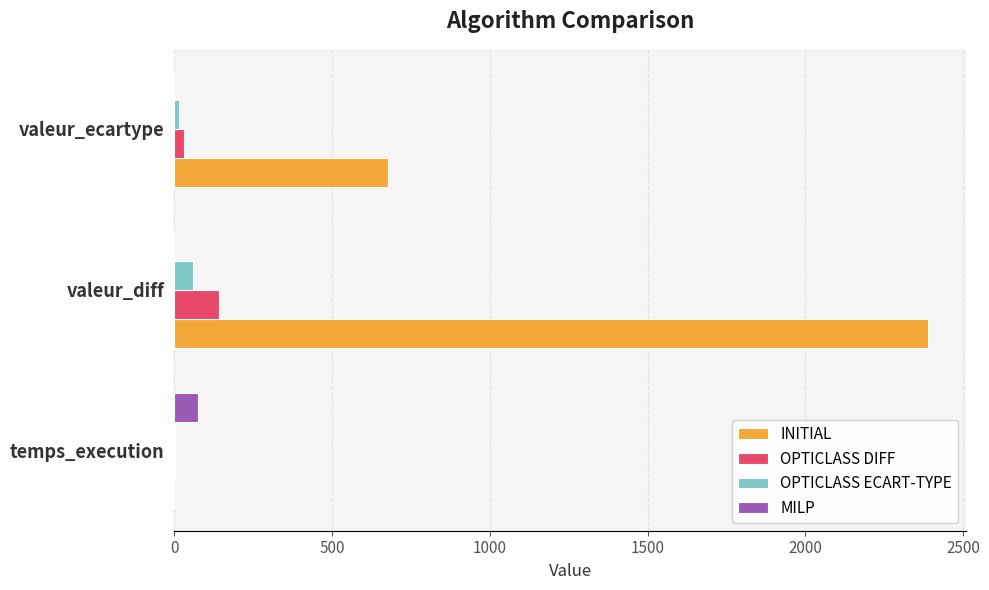

How many data points in OPTICLASS DIFF are above 30?

2